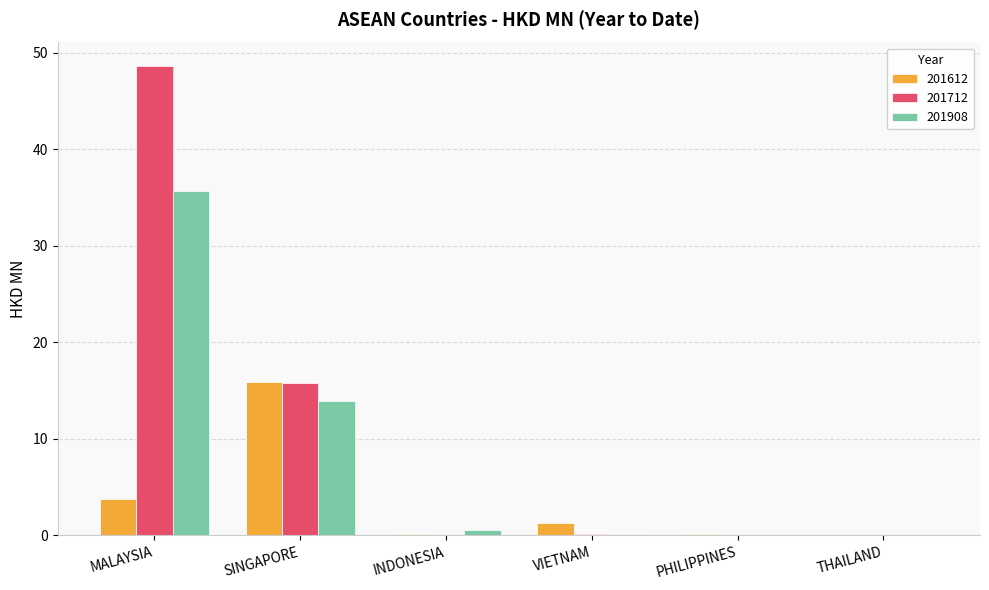

How many categories are shown in the chart?

6